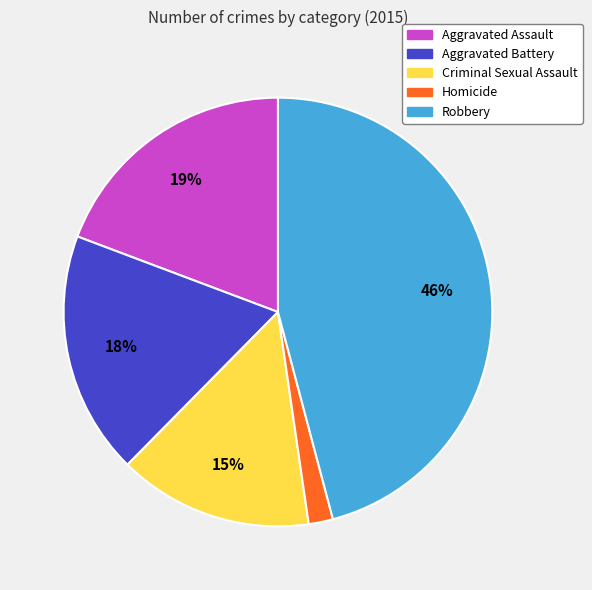

Do Aggravated Assault and Robbery together represent more than half of the pie?

Yes